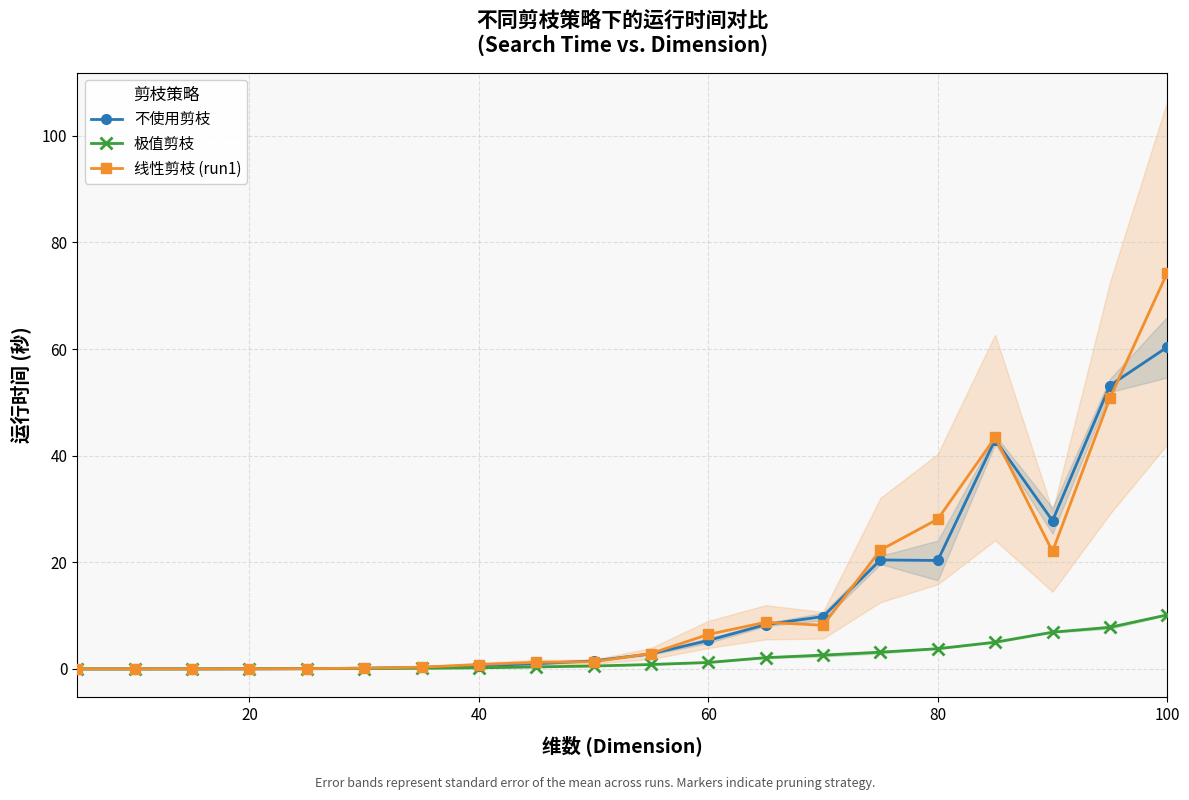

After their last crossing, which series has the higher values: 极值剪枝 or 不使用剪枝?

不使用剪枝